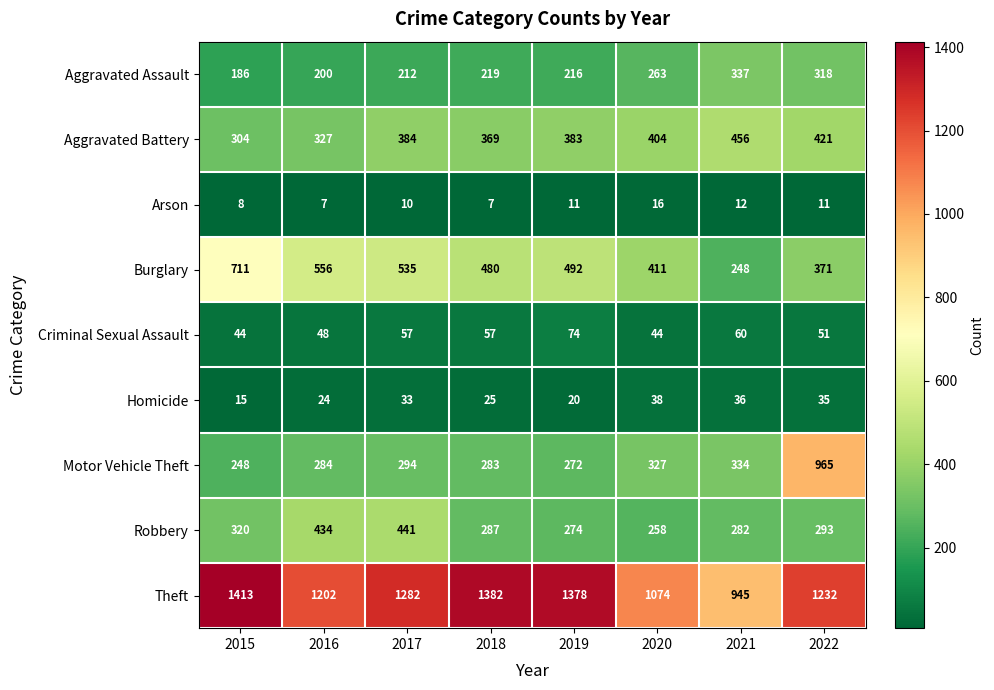

The Arson series shows 7 at 2018. True or false?

True